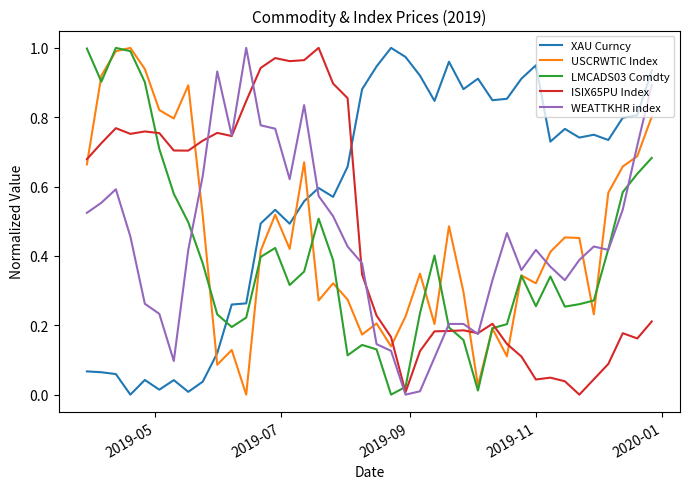

Which series has the largest total across all categories?

XAU Curncy